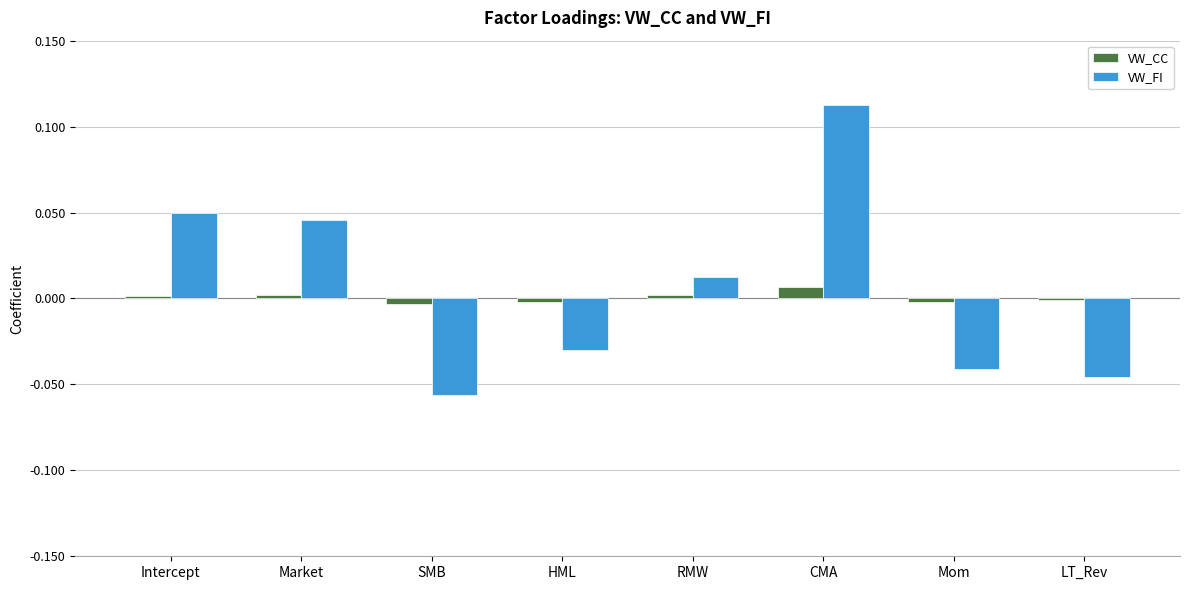

At which category is the sum across all series the highest?

CMA